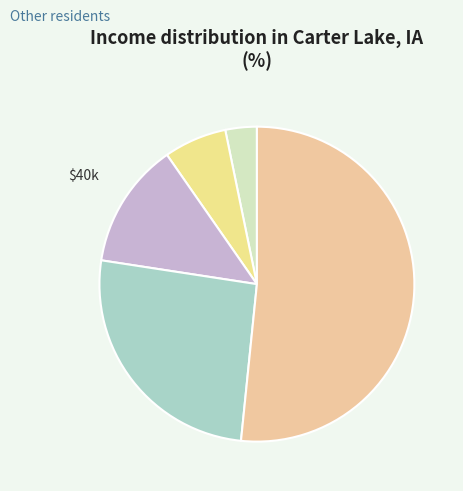

How many slices are in this pie chart?

5